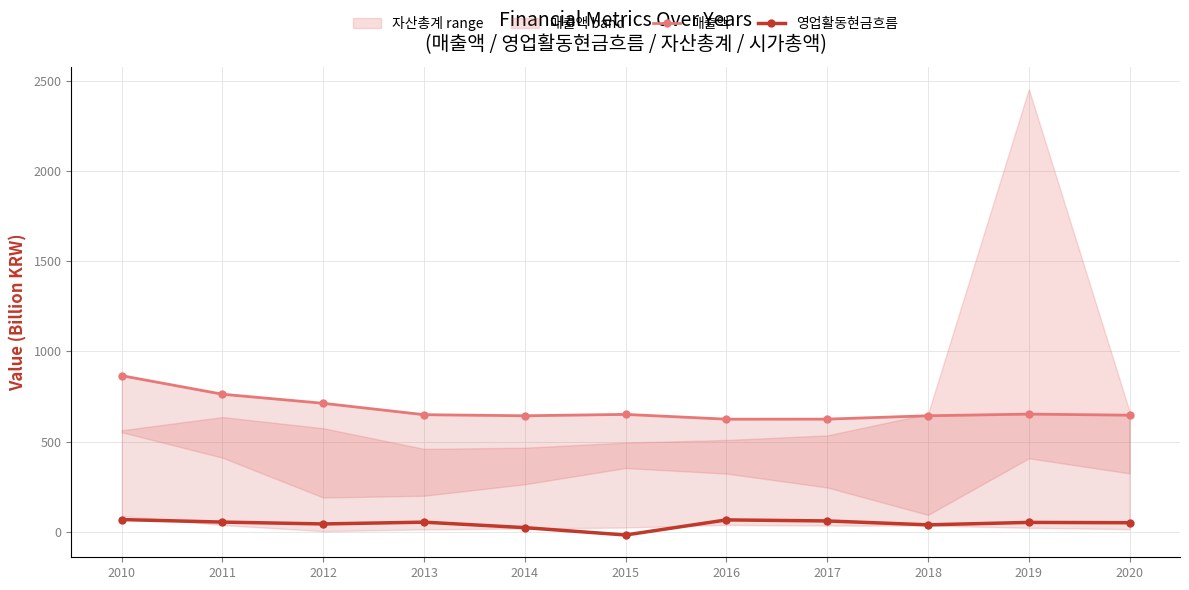

Is it true that 매출액 equals 652.2 at 2019?

True